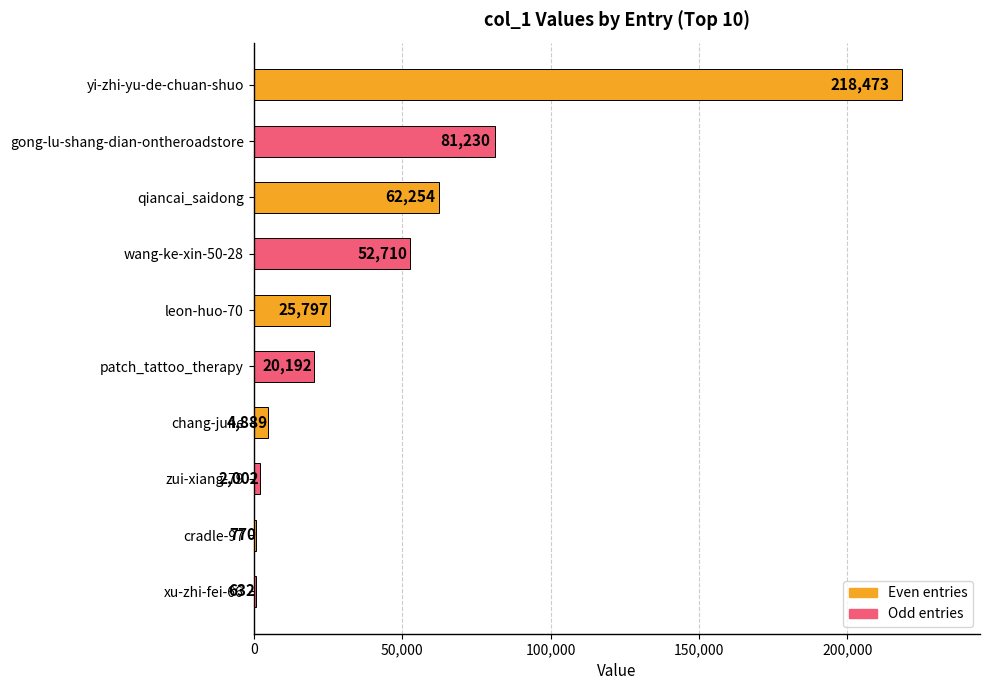

At which label is the value closest to 109552?

gong-lu-shang-dian-ontheroadstore